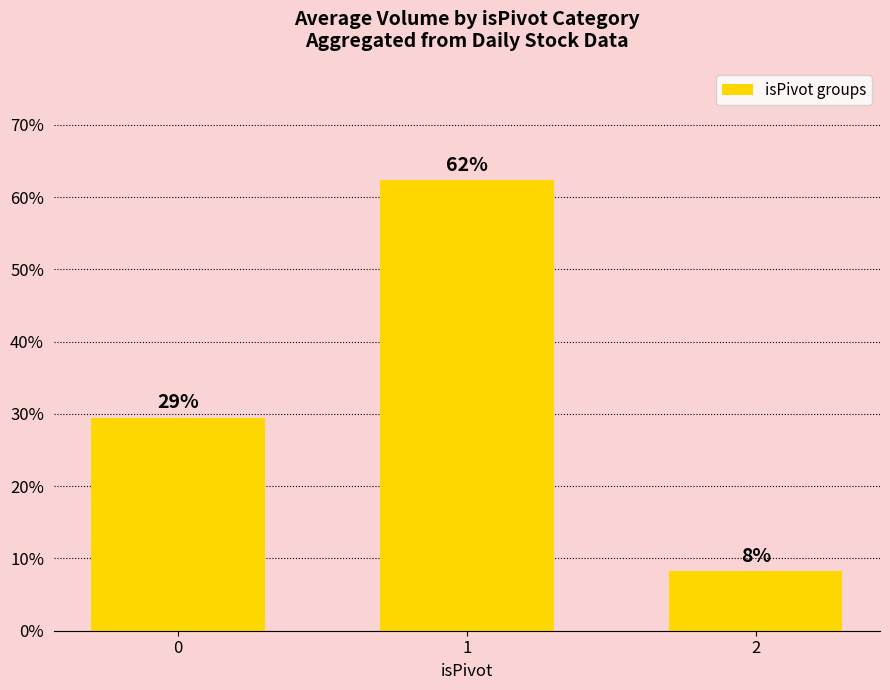

What is the value of the 2nd bar from the left?

62.3